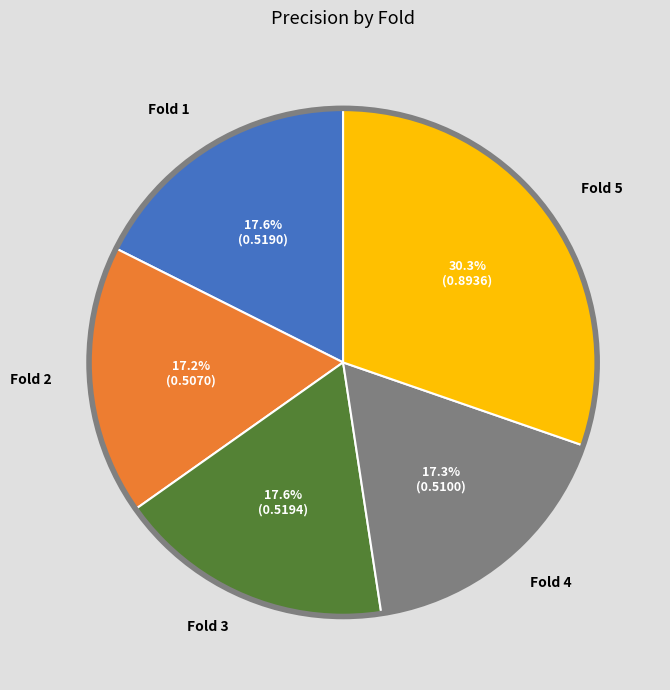

Is there any slice that represents more than half of the pie?

No